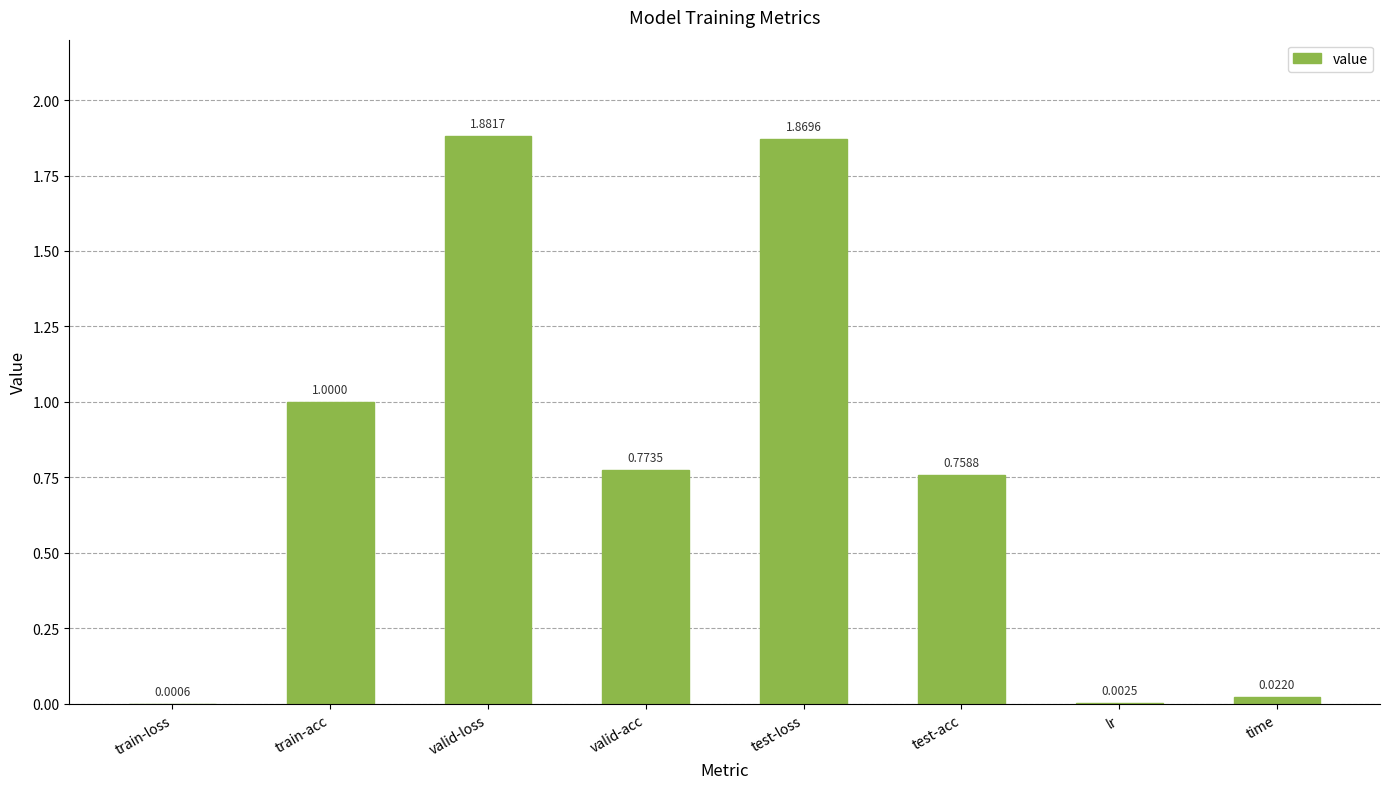

Which has a higher value, test-loss or valid-loss?

valid-loss